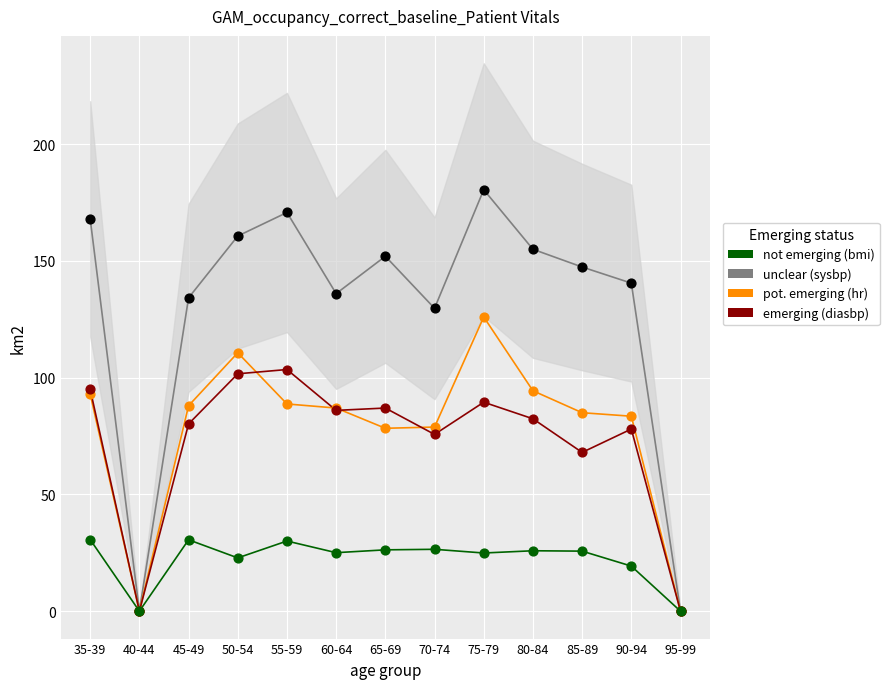

Which series contains the highest Y value?

unclear (sysbp)